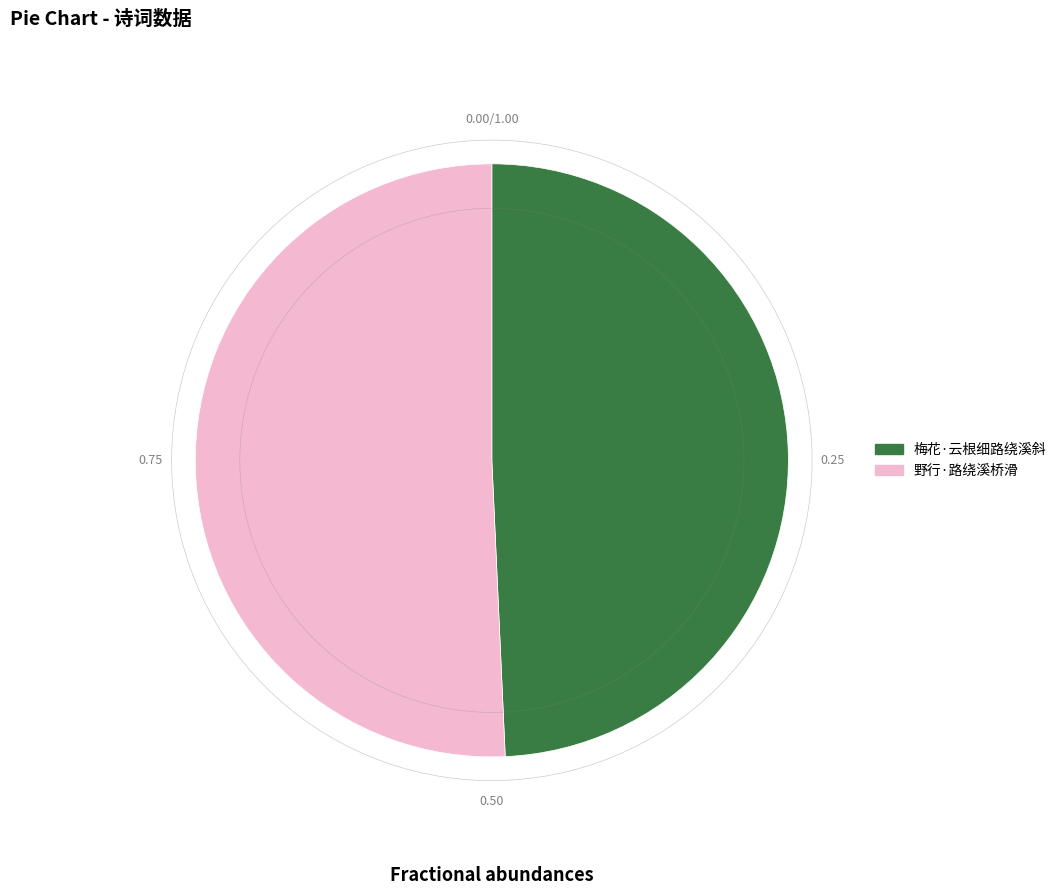

The 野行·路绕溪桥滑 slice represents 60% of the pie. True or false?

False